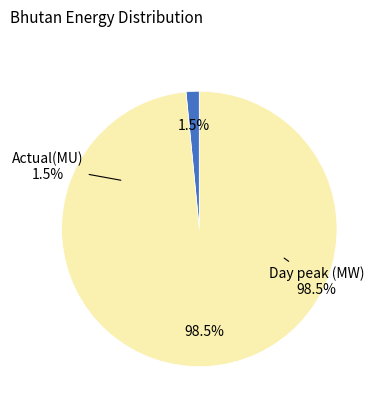

To the nearest percent, what is the average slice percentage?

50%